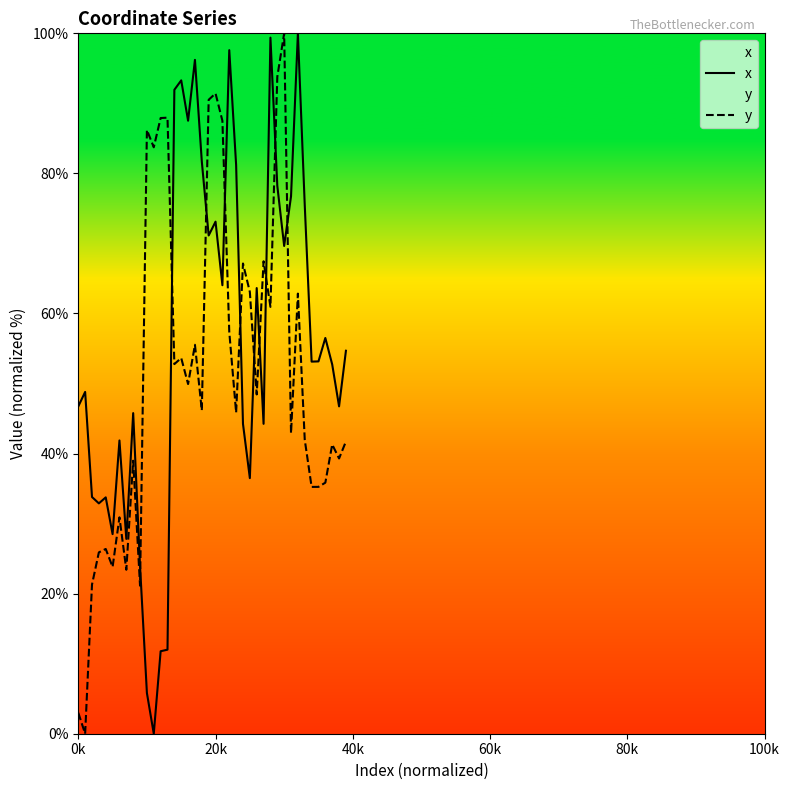

Which has a higher value, 21 or 6?

21